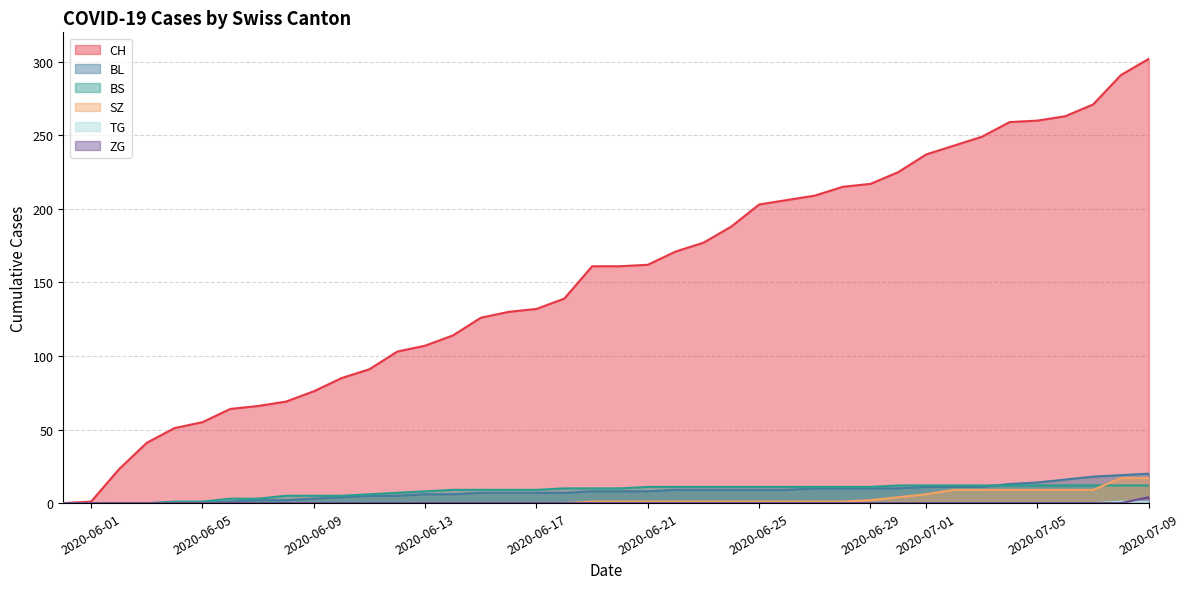

How many lines are shown in the chart?

6